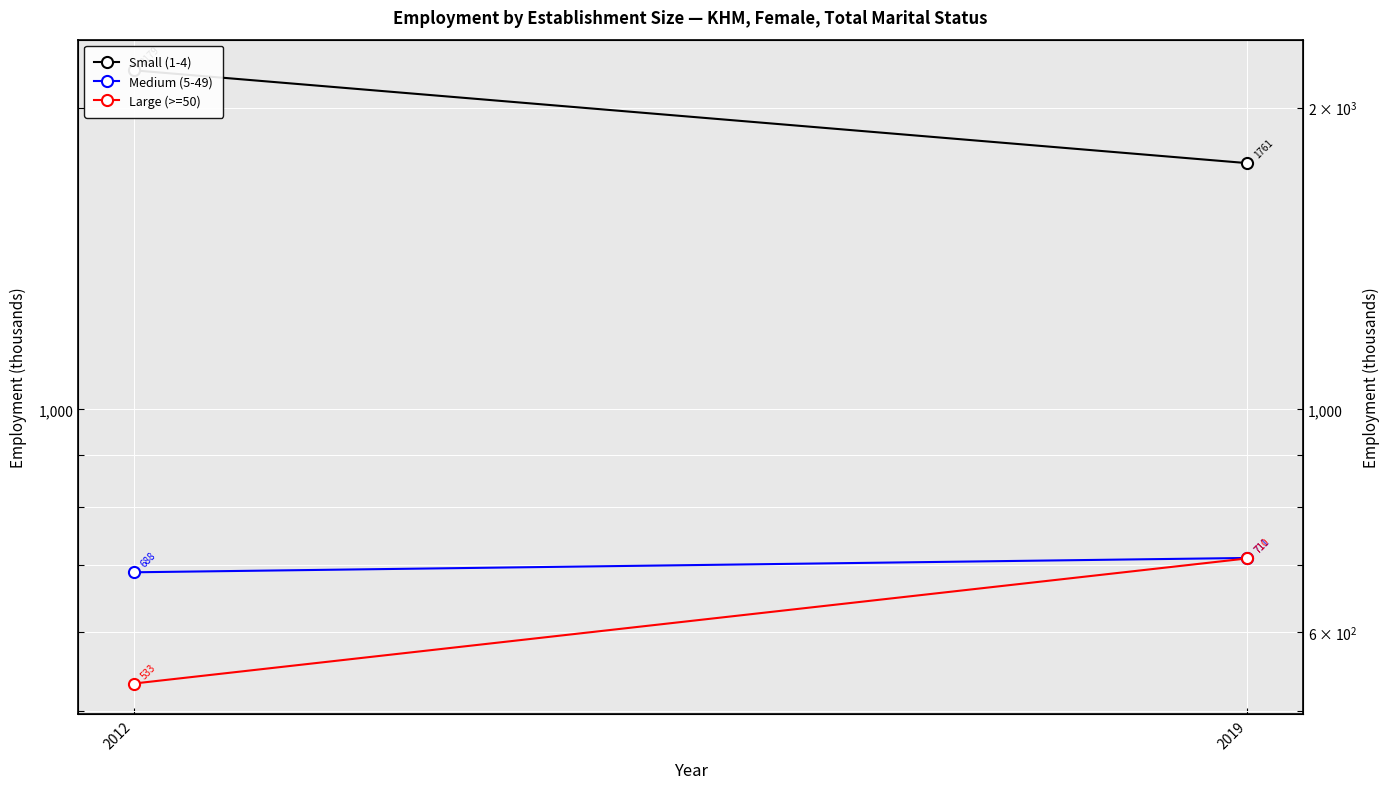

At which label does Medium (5-49) reach its peak?

2019